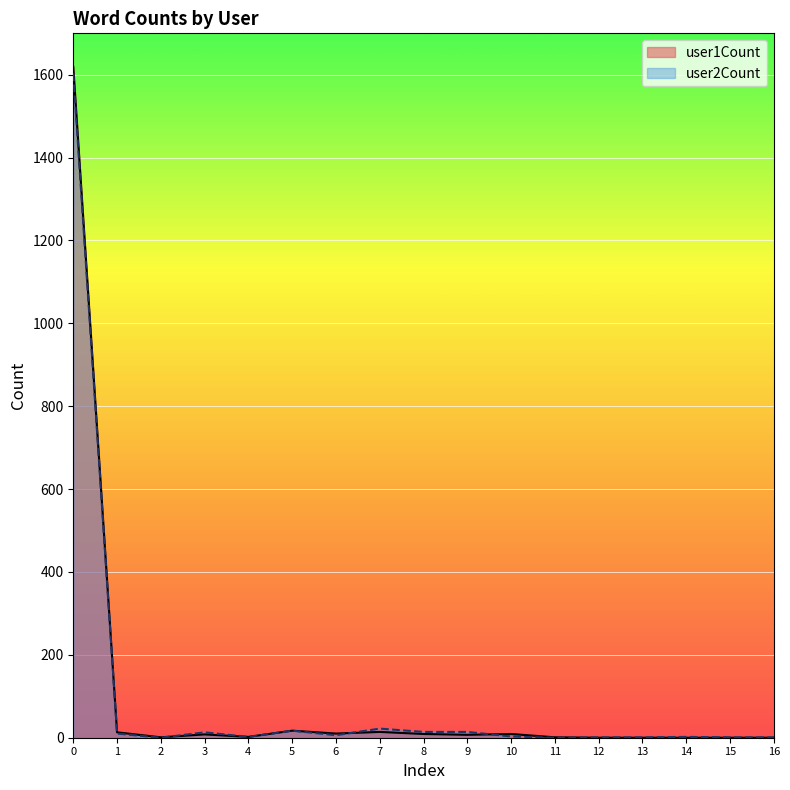

What is the difference between the maximum and minimum values in the user2Count series?

1603